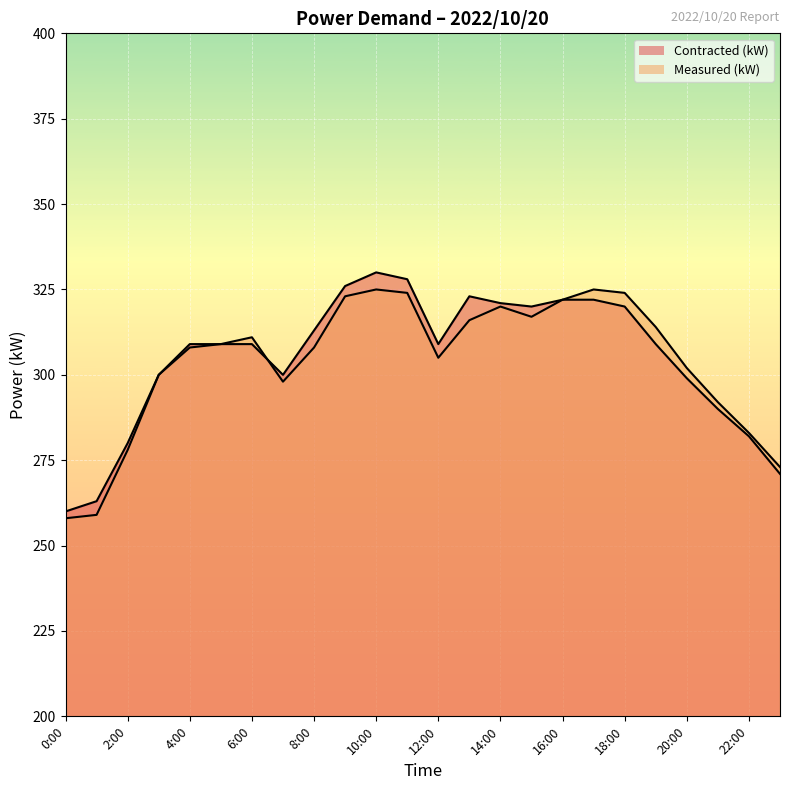

How many lines are shown in the chart?

2